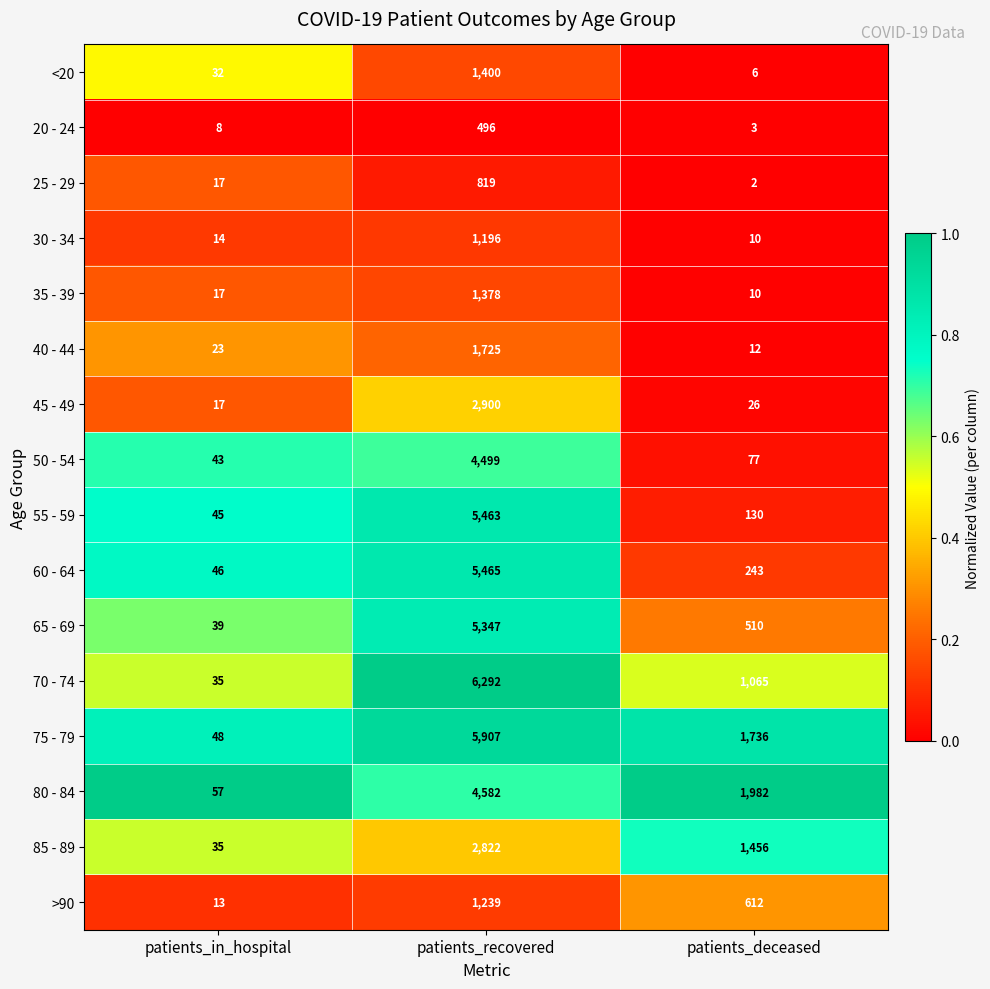

What is the approximate value of 25 - 29 at patients_in_hospital?

17